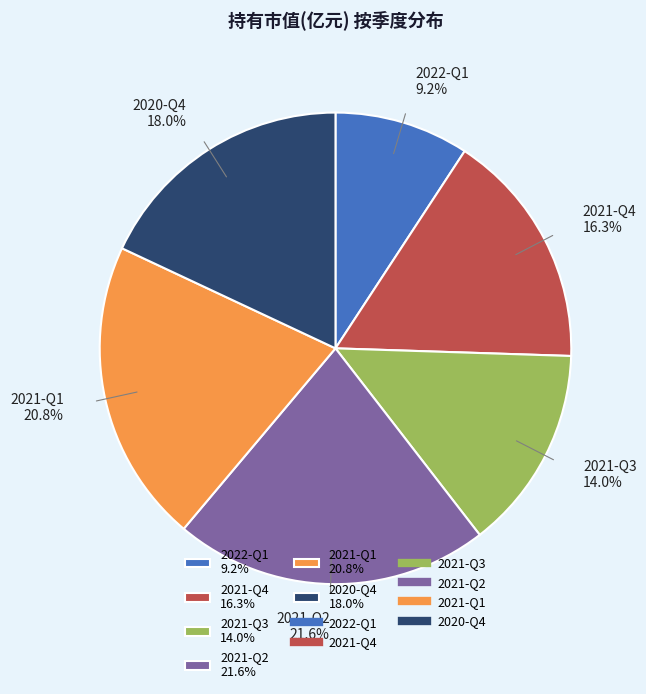

How many segments does this pie chart have?

6